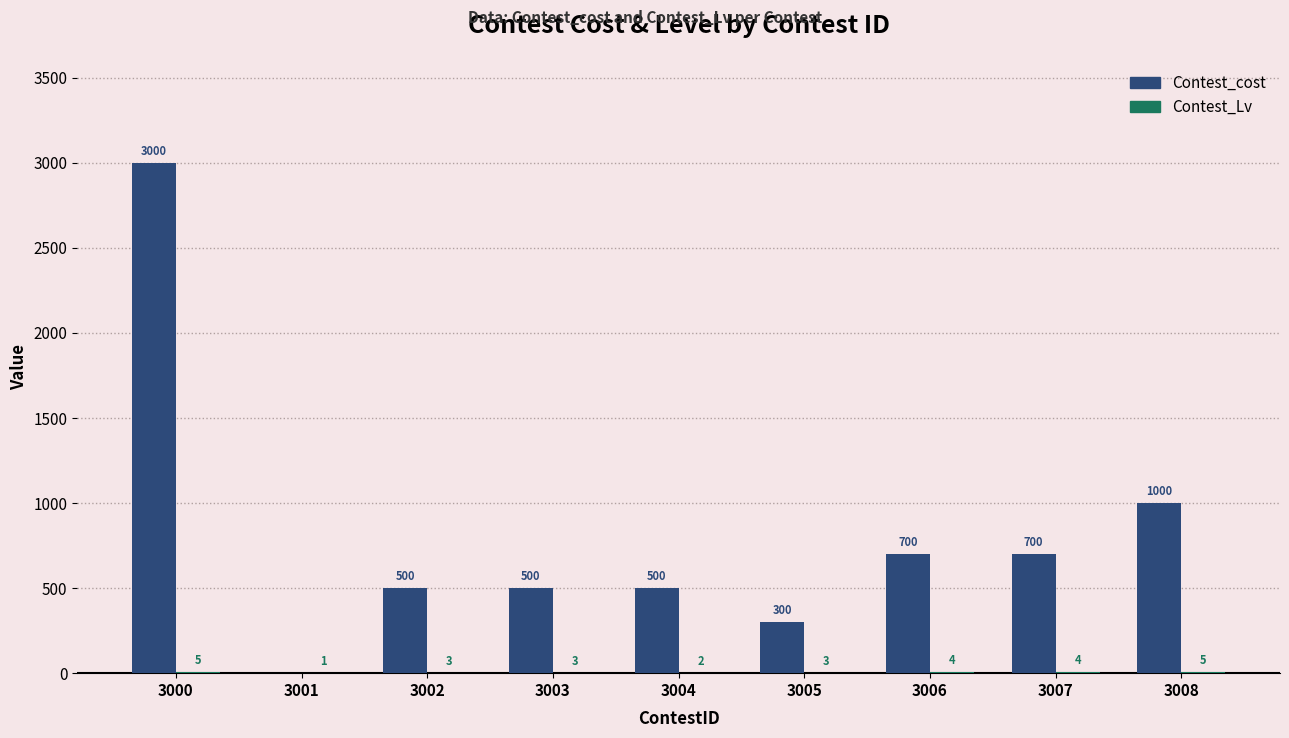

At which category is the sum across all series the highest?

3000